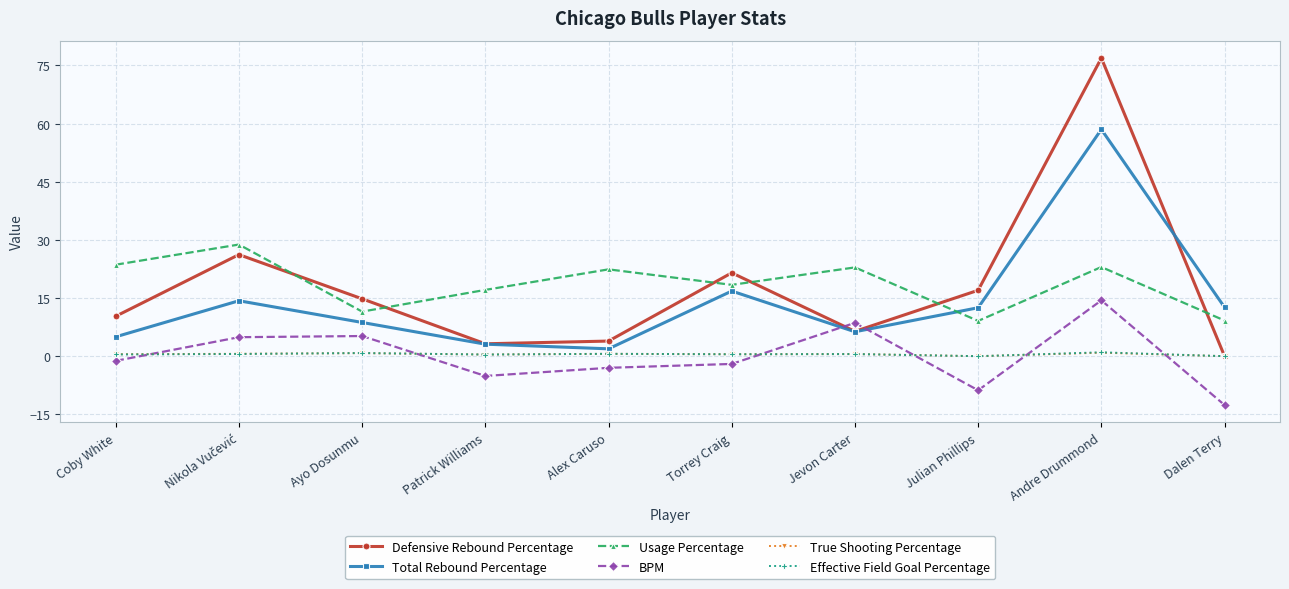

What is the greatest value displayed?

76.9